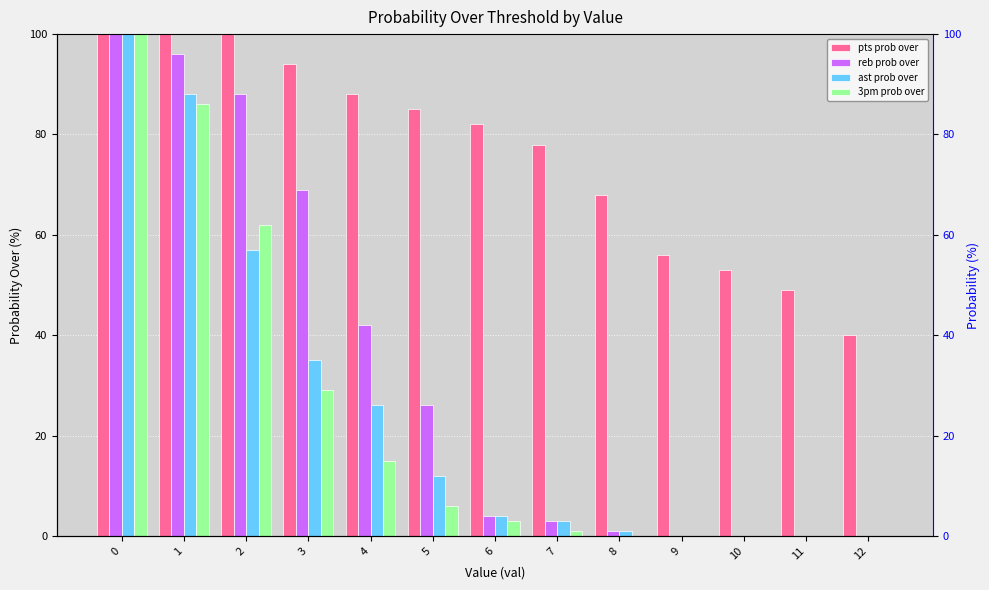

At which label is ast prob over closest to 50?

2